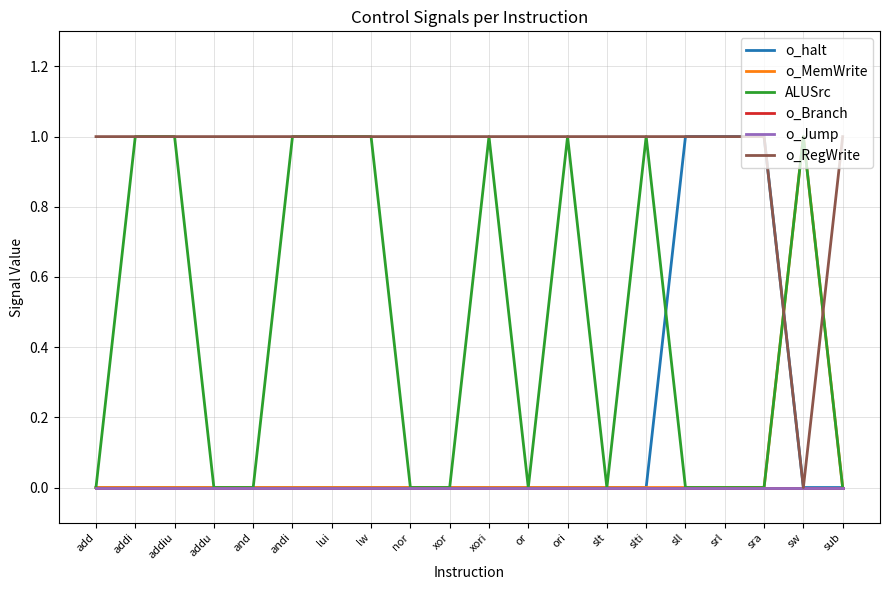

At how many categories does at least one series exceed 0?

20